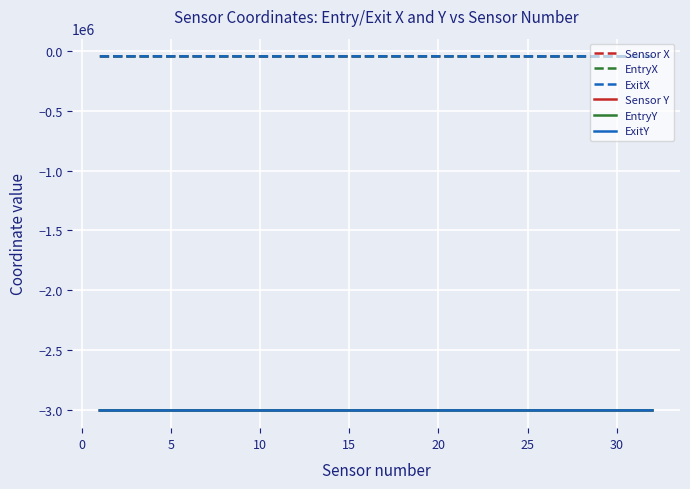

What is the minimum value shown in the chart?

-3006010.0